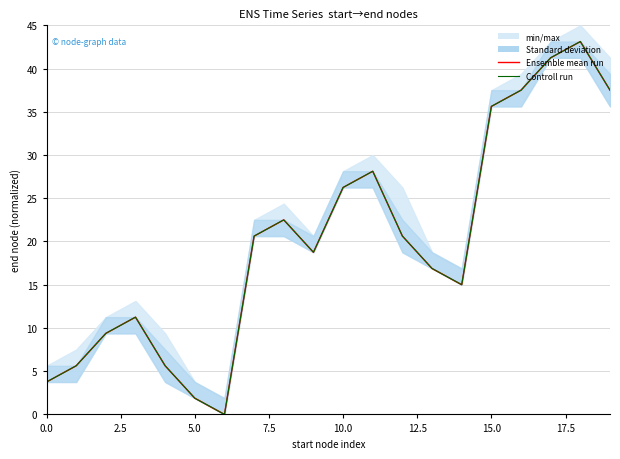

The value of Ensemble mean run at 19 is 58.3. True or false?

False